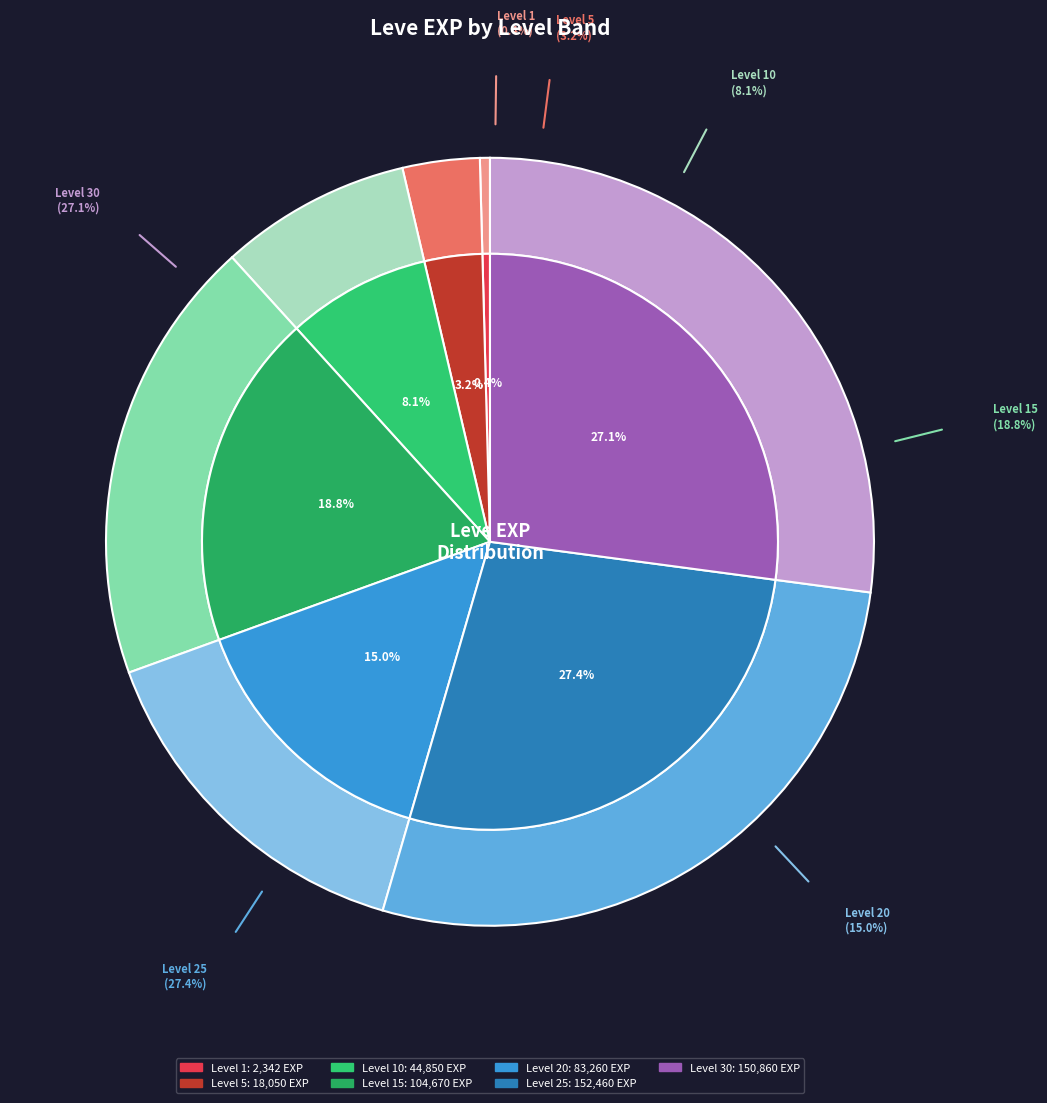

How many segments does this pie chart have?

7